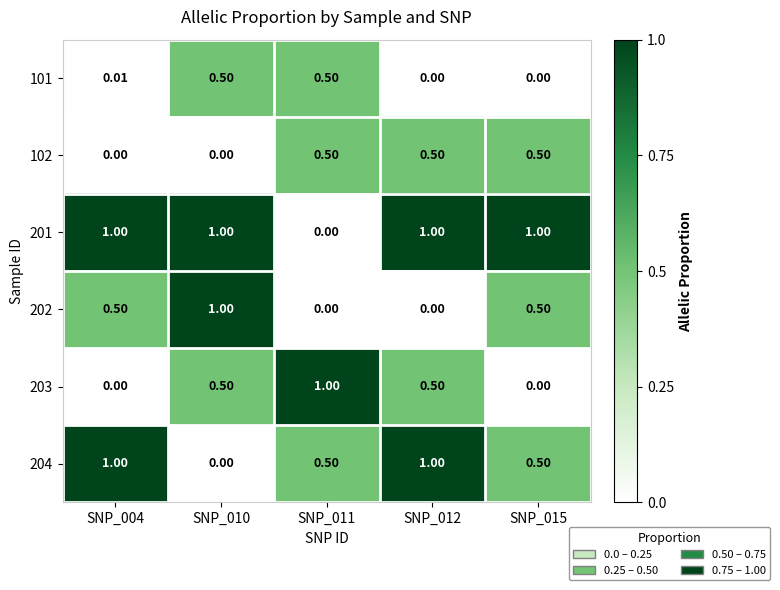

Is the value of 101 at SNP_015 greater than the value of 201 at SNP_010?

No